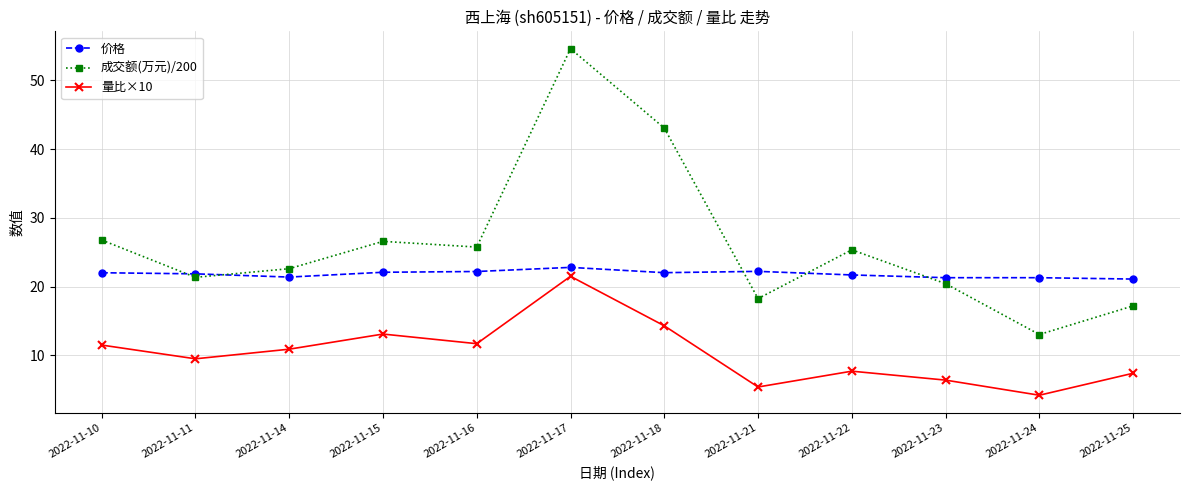

How many interior local valleys does the 量比×10 series have?

4